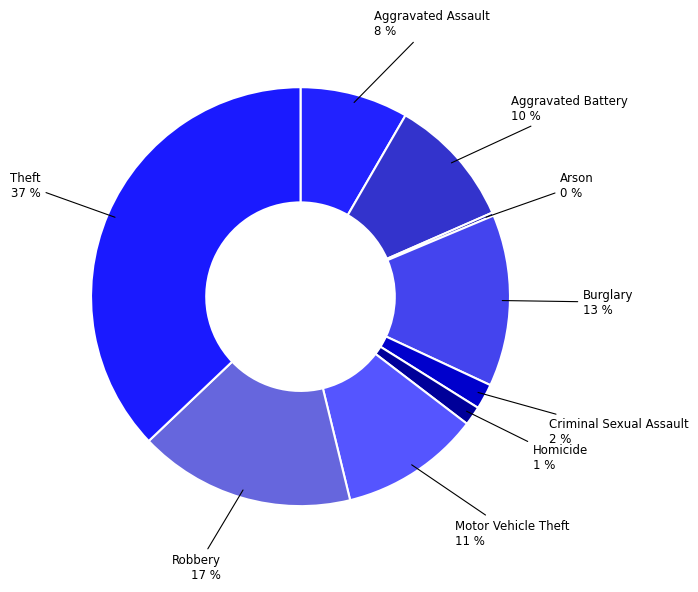

Count the number of slices in the pie.

9